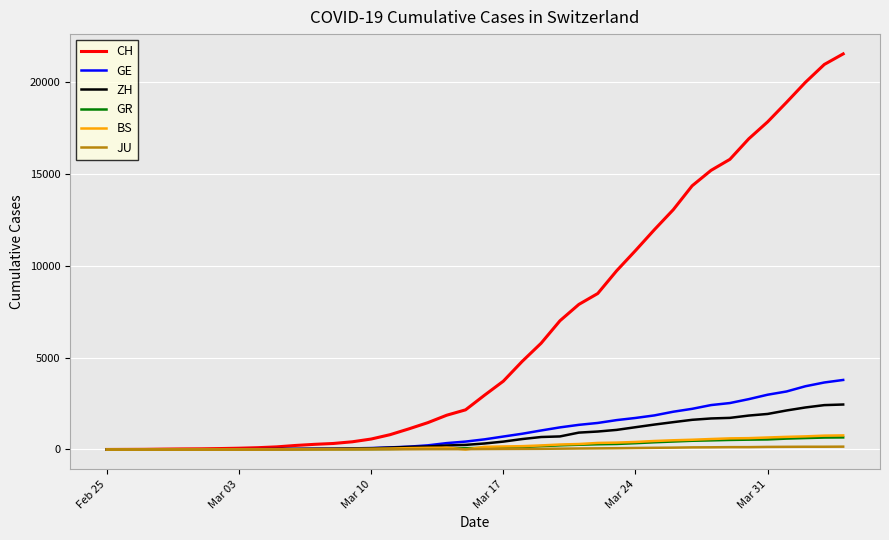

Which series has the widest spread of values?

CH